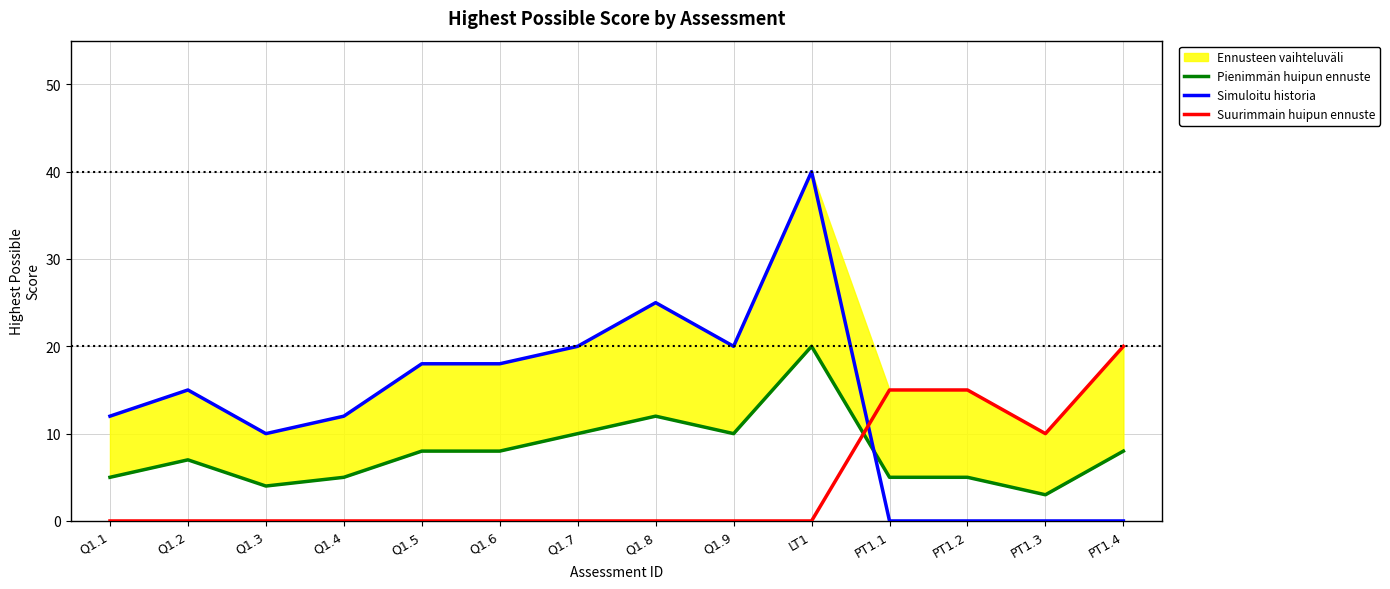

True or false: Simuloitu historia has more than 0 points higher than both neighbors.

True